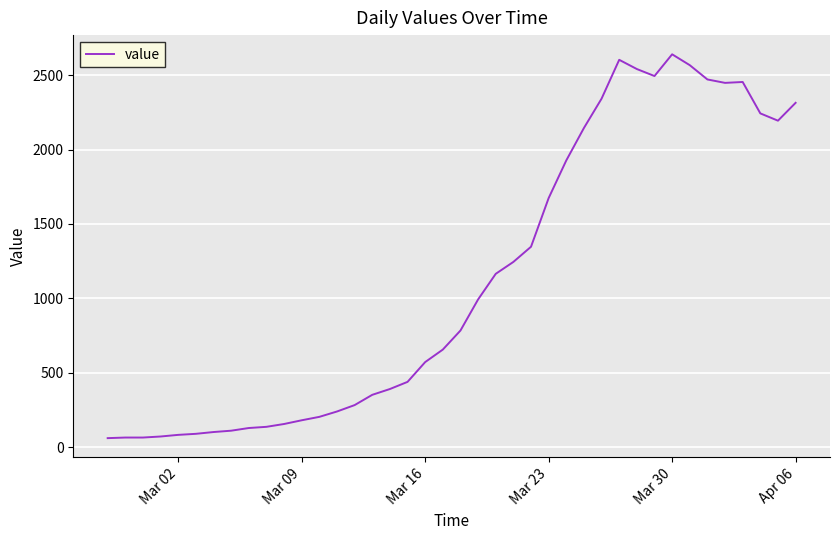

How many values are below 784?

20